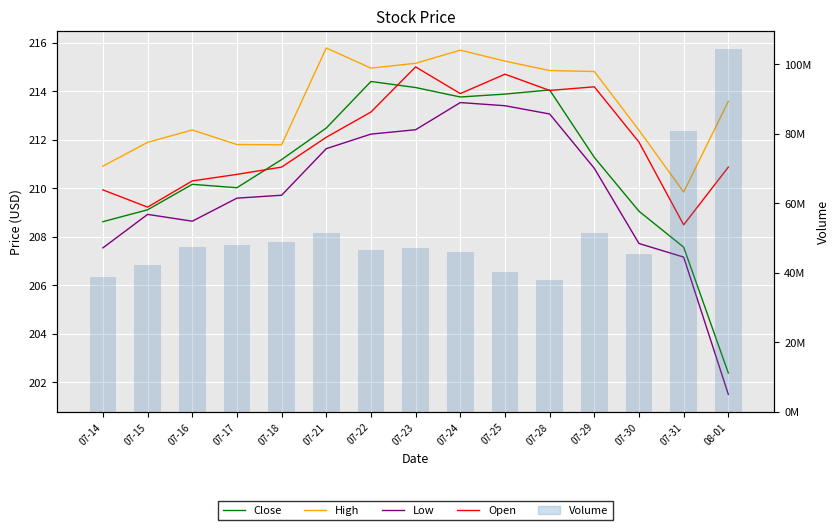

Reading left to right, list all the values displayed in this chart.

Close: 208.6	209.1	210.2	210.0	211.2	212.5	214.4	214.2	213.8	213.9	214.1	211.3	209.1	207.6	202.4
High: 210.9	211.9	212.4	211.8	211.8	215.8	214.9	215.2	215.7	215.2	214.8	214.8	212.4	209.8	213.6
Low: 207.5	208.9	208.6	209.6	209.7	211.6	212.2	212.4	213.5	213.4	213.1	210.8	207.7	207.2	201.5
Open: 209.9	209.2	210.3	210.6	210.9	212.1	213.1	215.0	213.9	214.7	214.0	214.2	211.9	208.5	210.9
Volume: 38840111.0	42296339.0	47490532.0	48068141.0	48974591.0	51377434.0	46404072.0	46989301.0	46022620.0	40268781.0	37858017.0	51411723.0	45512514.0	80698431.0	104434473.0